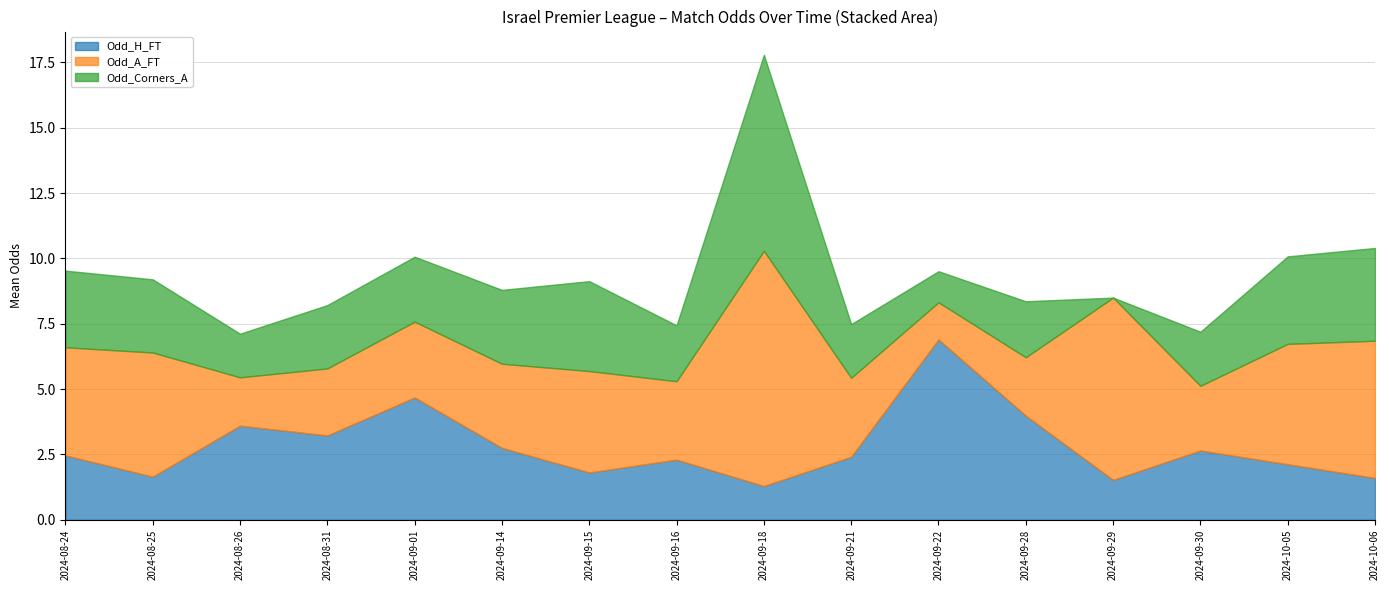

Read the Odd_A_FT value at 2024-09-22.

1.4